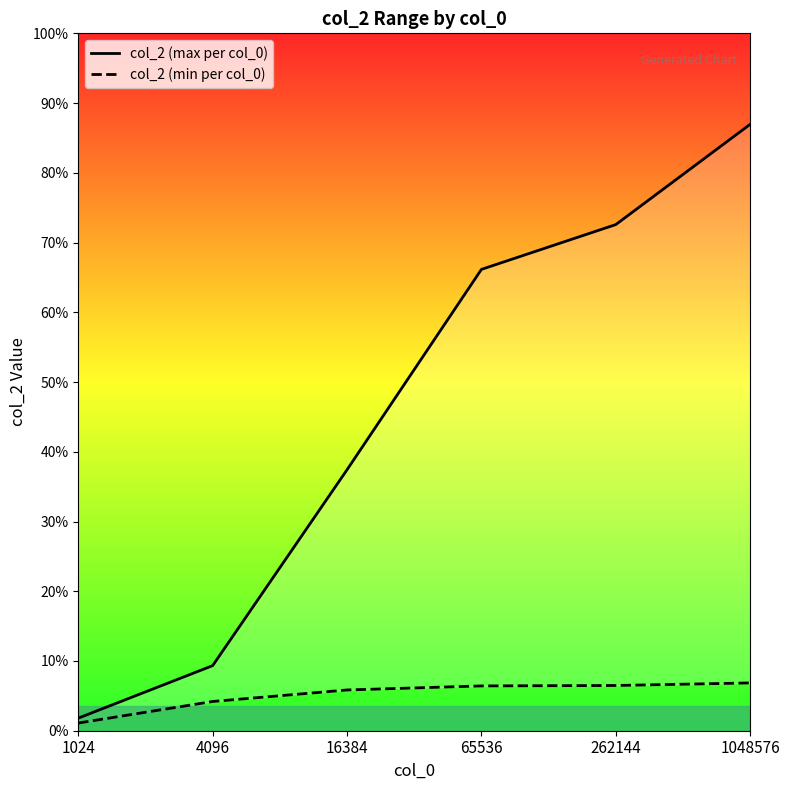

What is the difference between the second highest and minimum values in the col_2 (max per col_0) series?

23.1